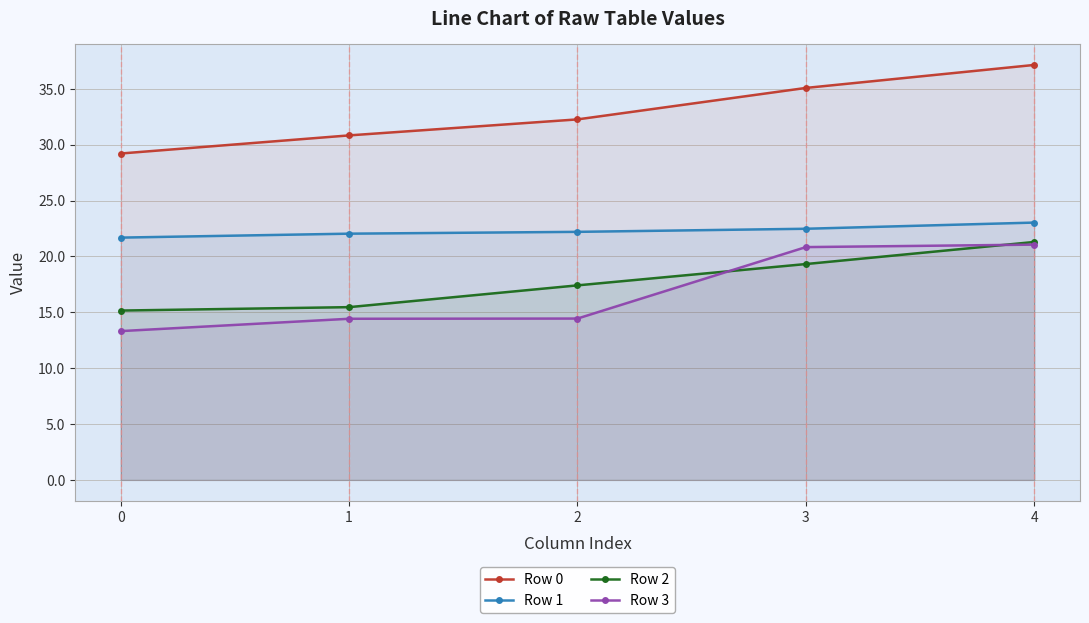

What is the difference between the Row 1 values at 2 and 0?

0.5